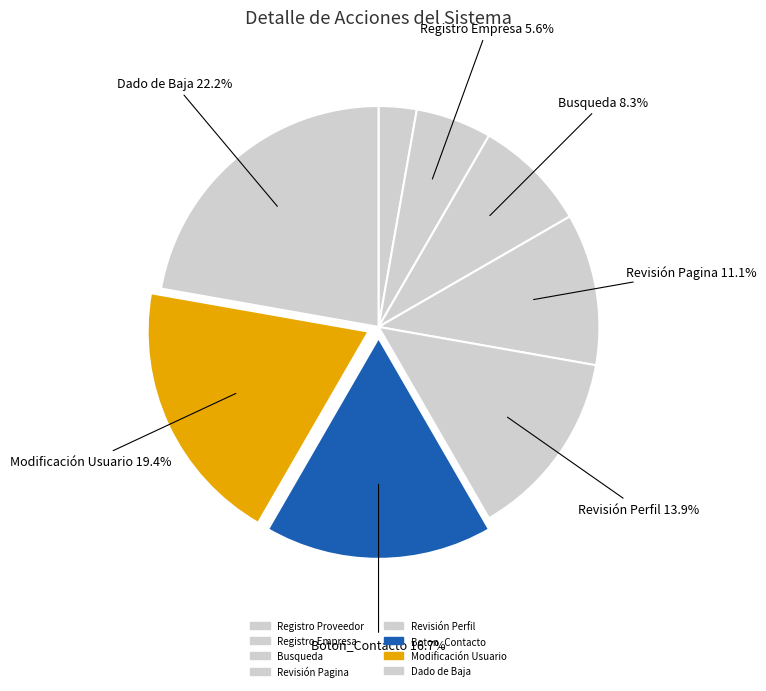

Which has a higher value, Boton_Contacto or Dado de Baja?

Dado de Baja